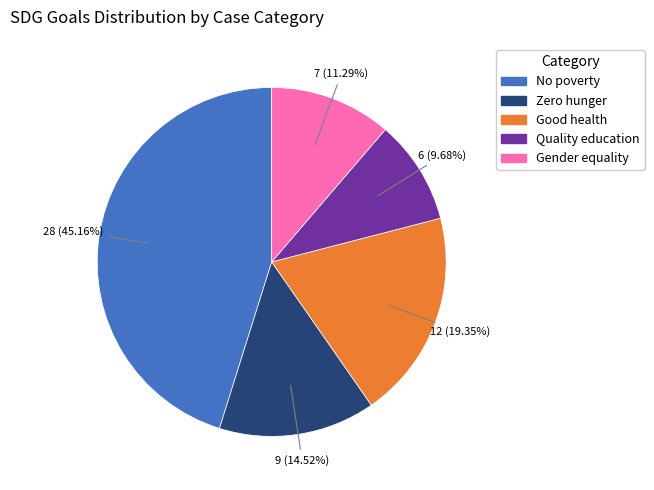

Is there any slice that represents more than half of the pie?

No